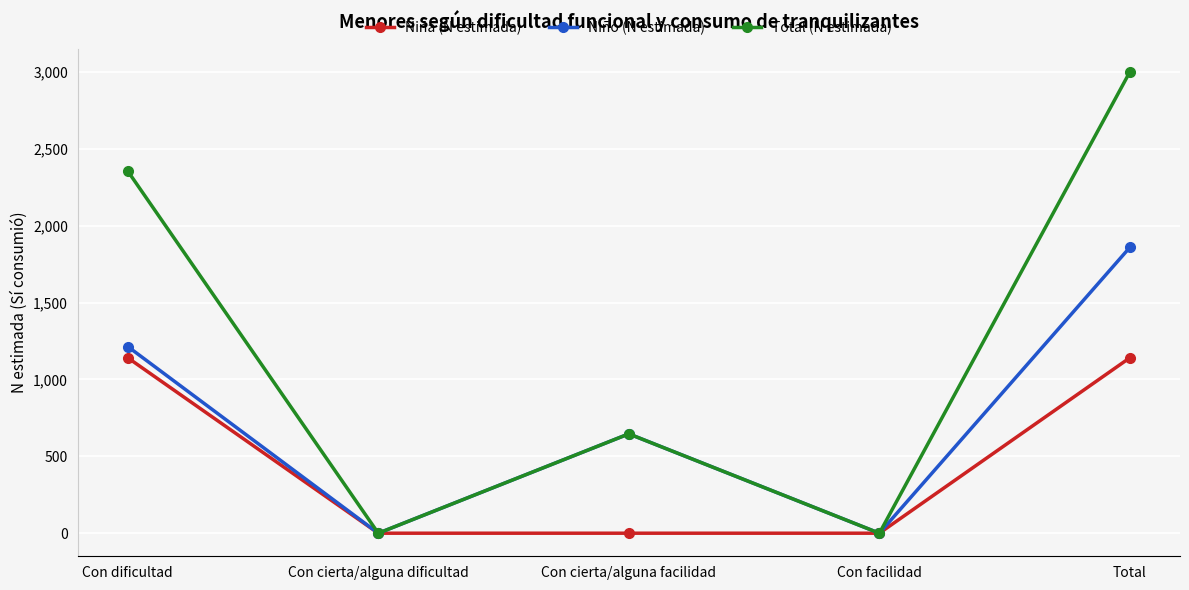

The value of Niño (N estimada) at Con dificultad is 803. True or false?

False